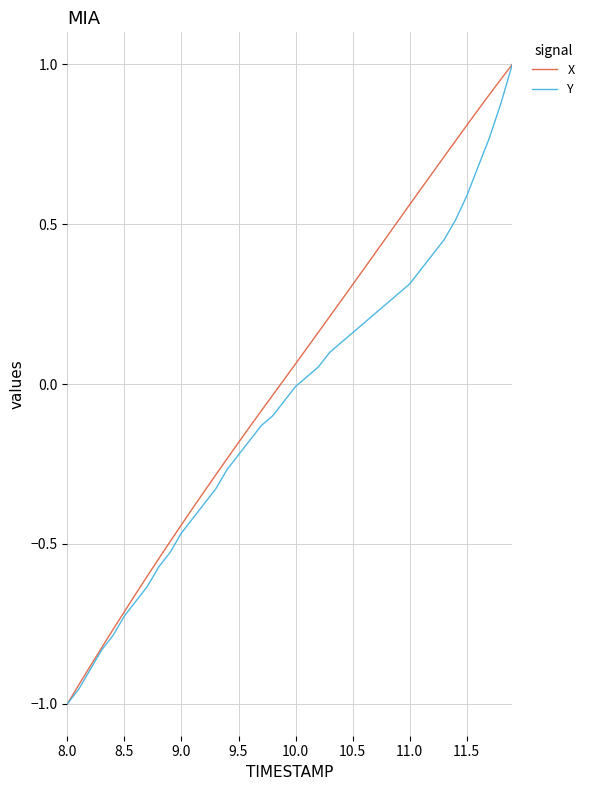

What are all the series names shown in the legend?

X, Y